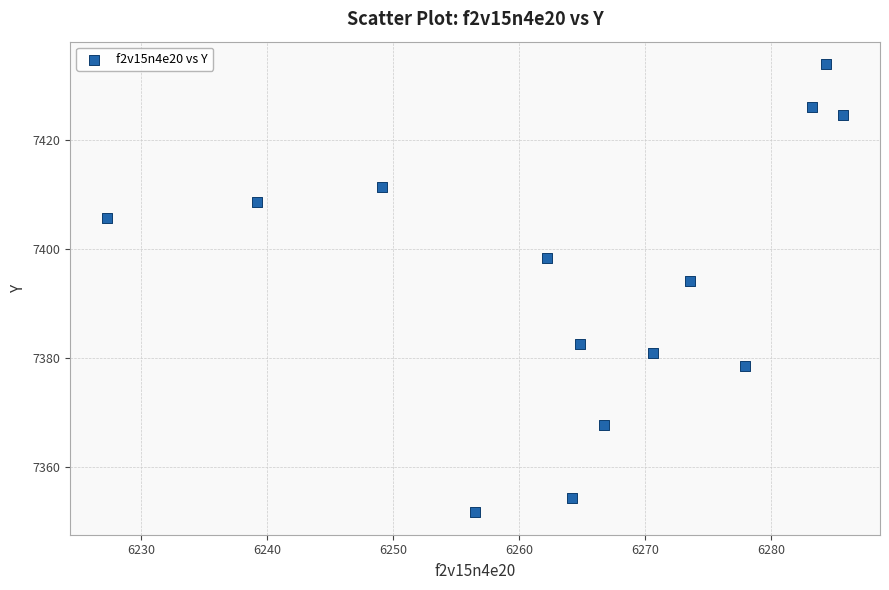

What Y value in the scatter plot is closest to 7392?

7394.0